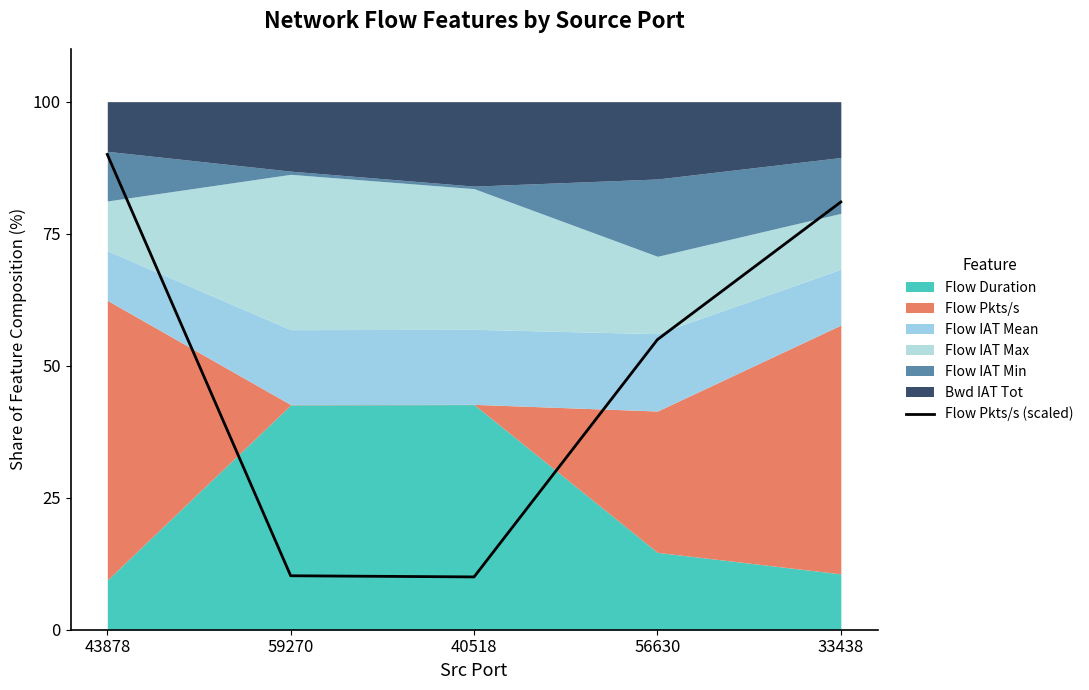

The value at 33438 is 110.9. True or false?

False